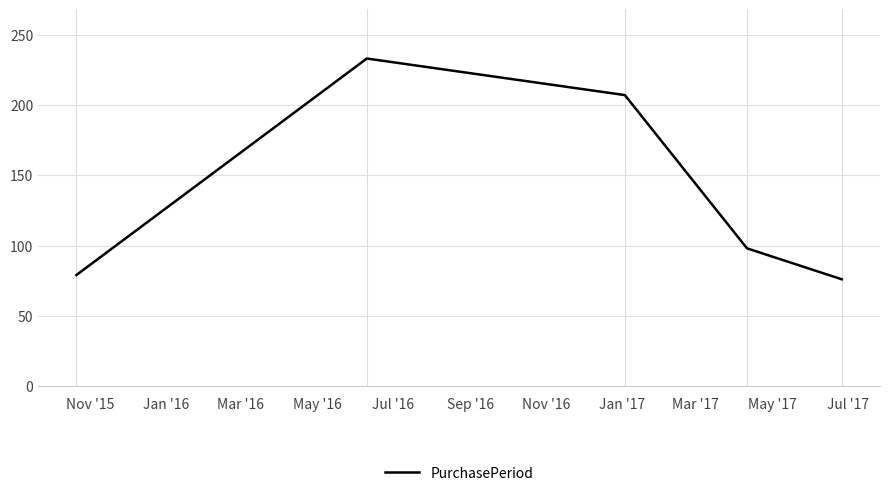

What is the greatest value displayed?

233